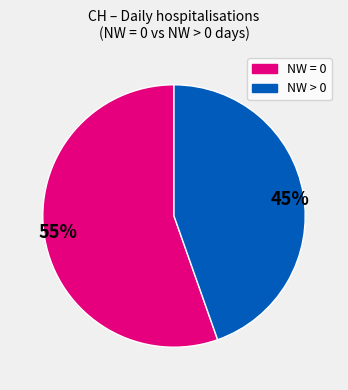

To the nearest percent, what is the average slice percentage?

50%